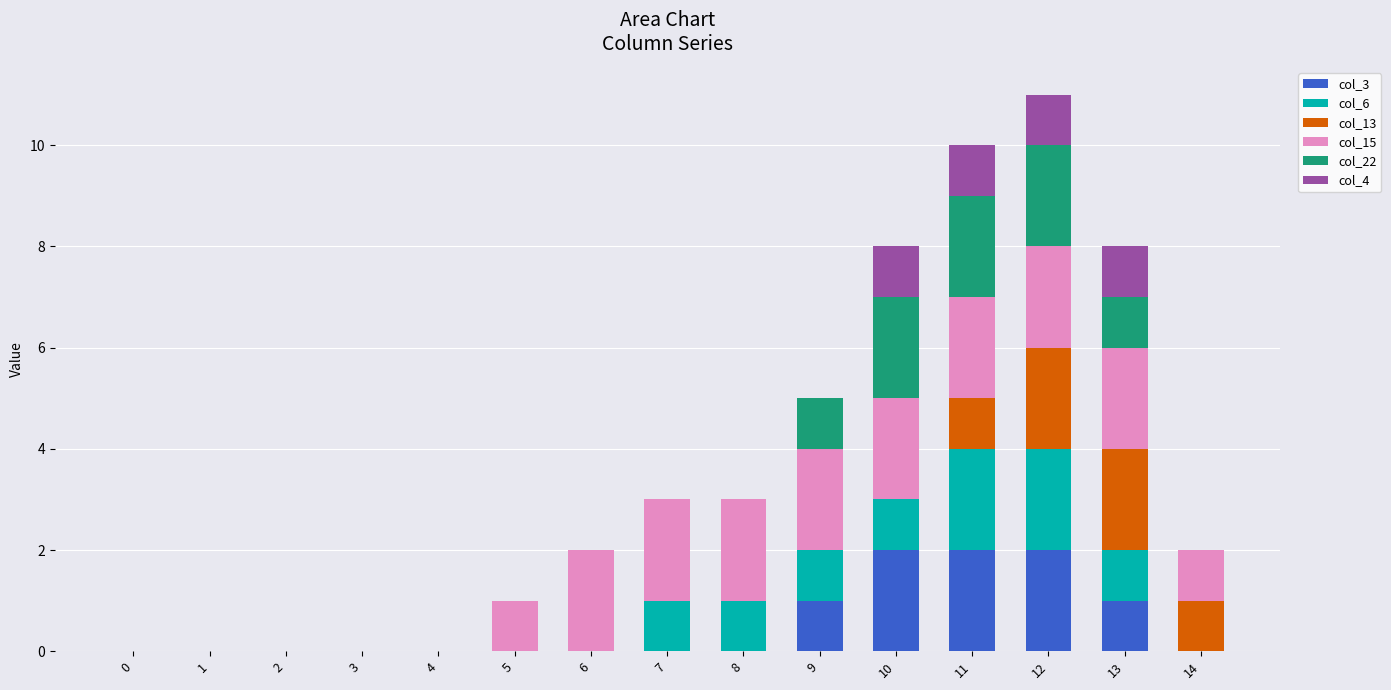

The value of col_3 at 14 is 0. True or false?

True